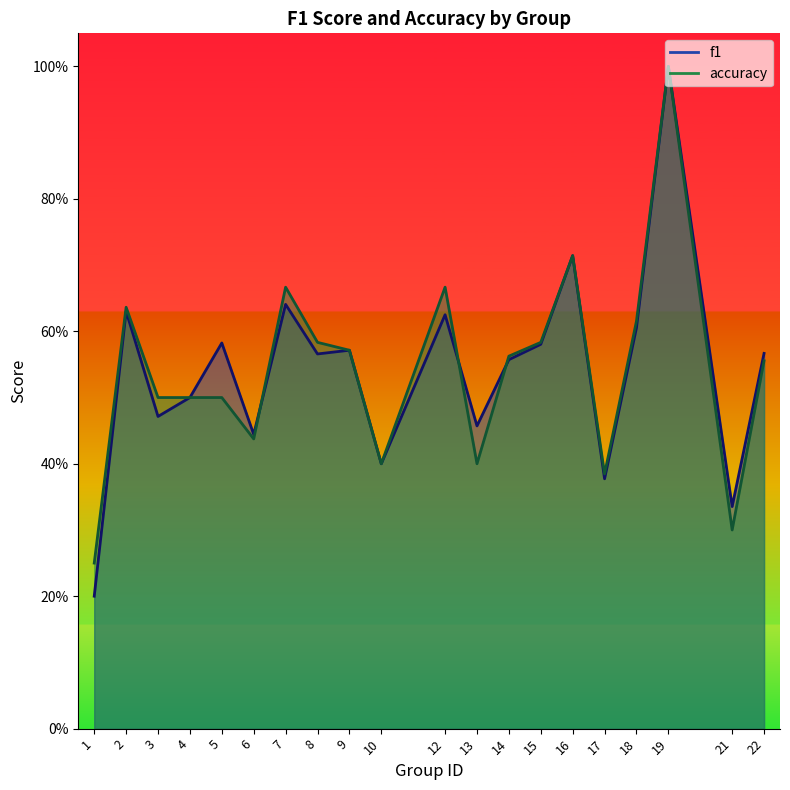

Which series ends up on top after the final intersection of accuracy and f1?

accuracy